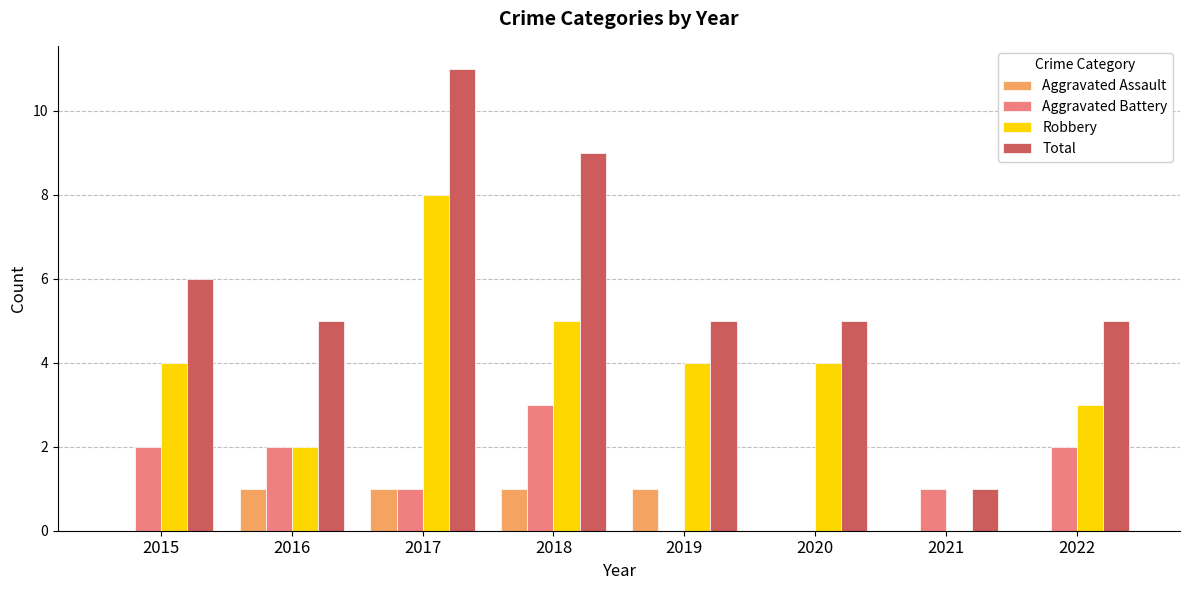

How many groups of bars are there?

8